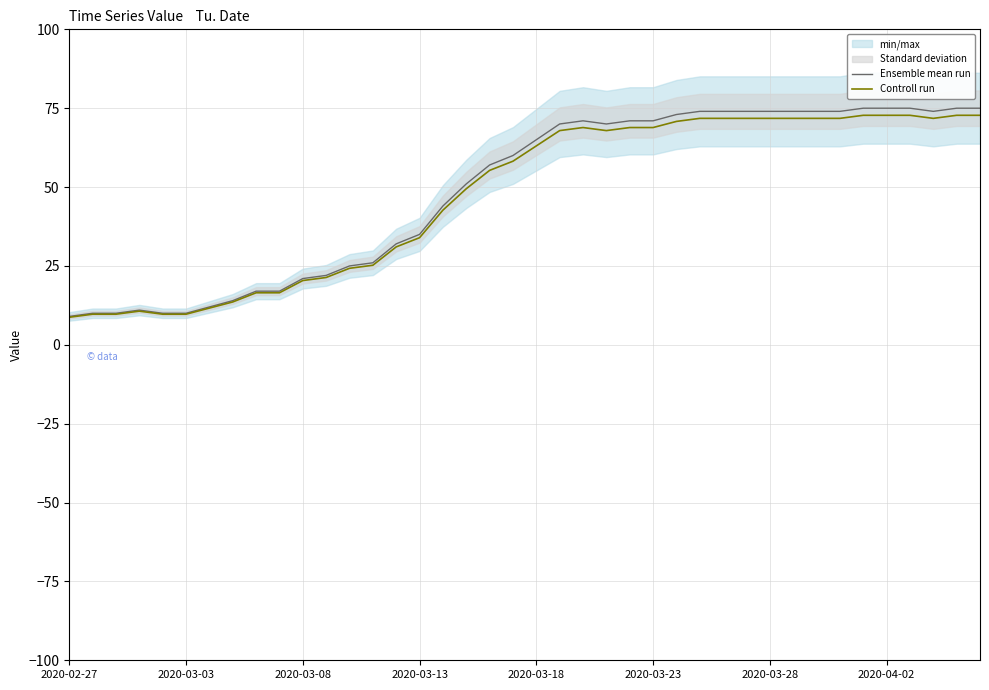

Which series has the widest spread of values?

Ensemble mean run